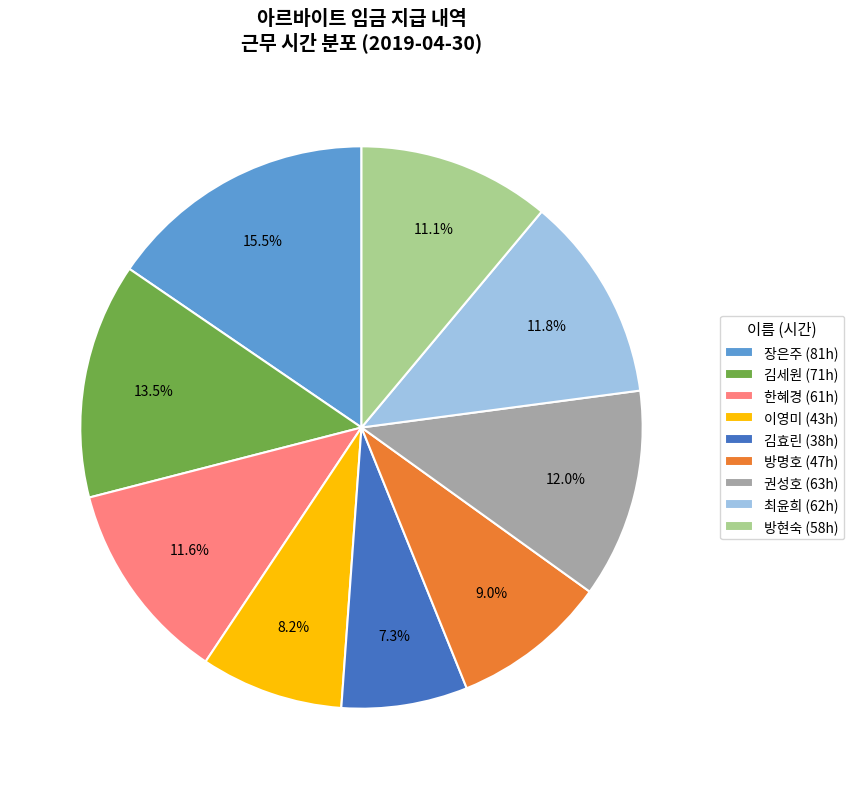

Which has a higher value, 한혜경 or 방현숙?

한혜경